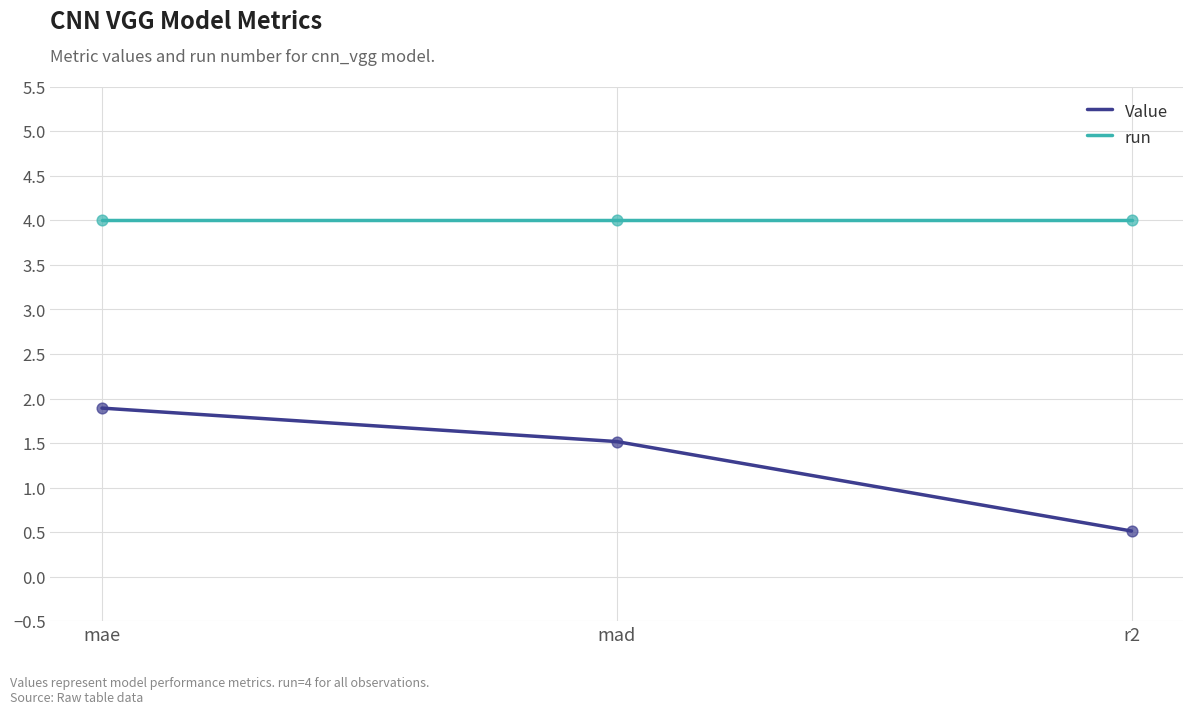

Which series changed the most between mae and r2?

Value